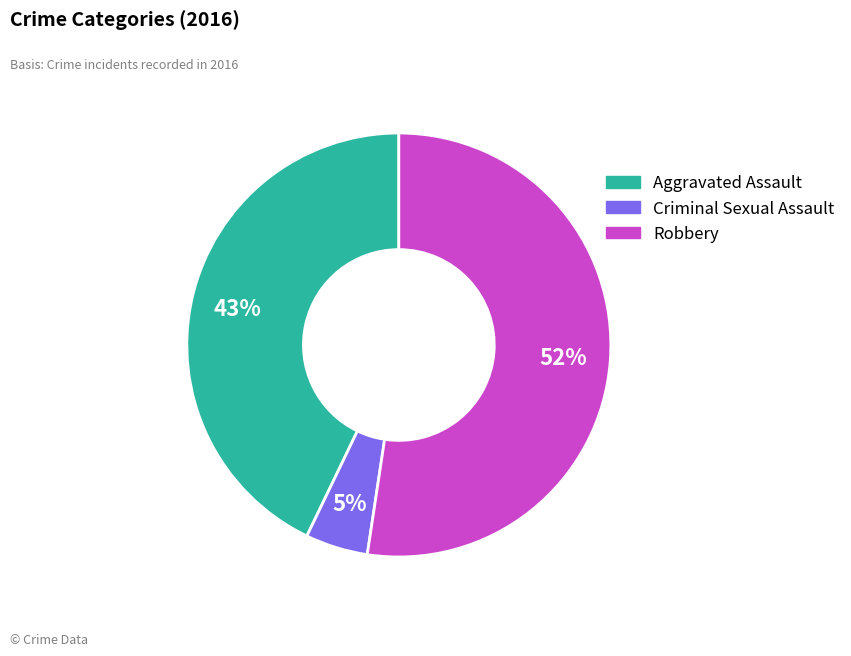

Rank the categories by value from lowest to highest.

Criminal Sexual Assault, Aggravated Assault, Robbery